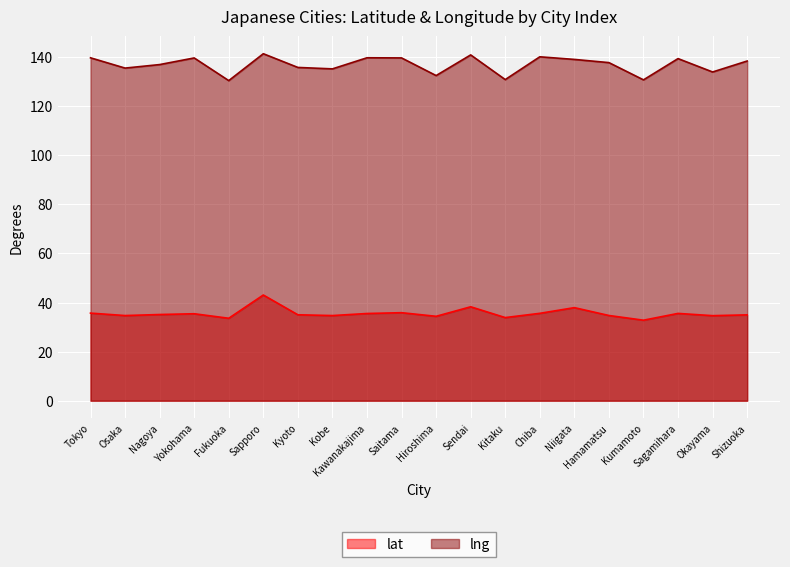

True or false: lat and lng cross at least once.

False